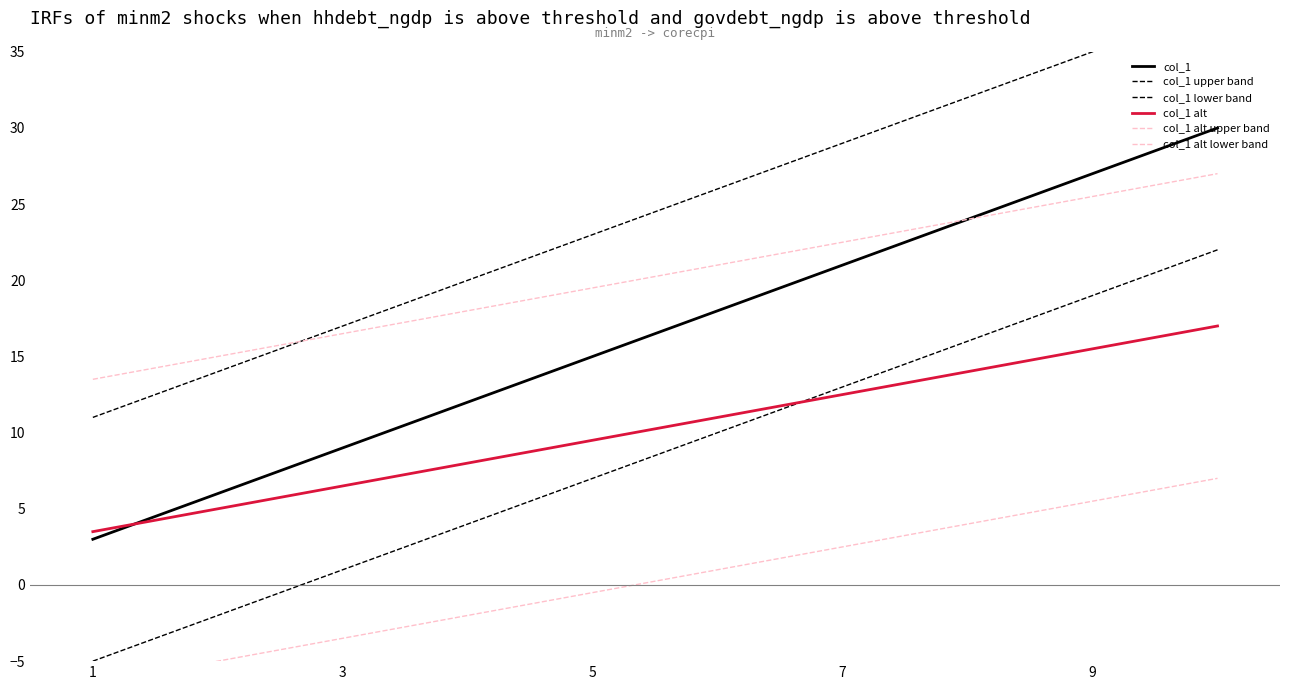

How many col_1 values are between 9 and 24?

6